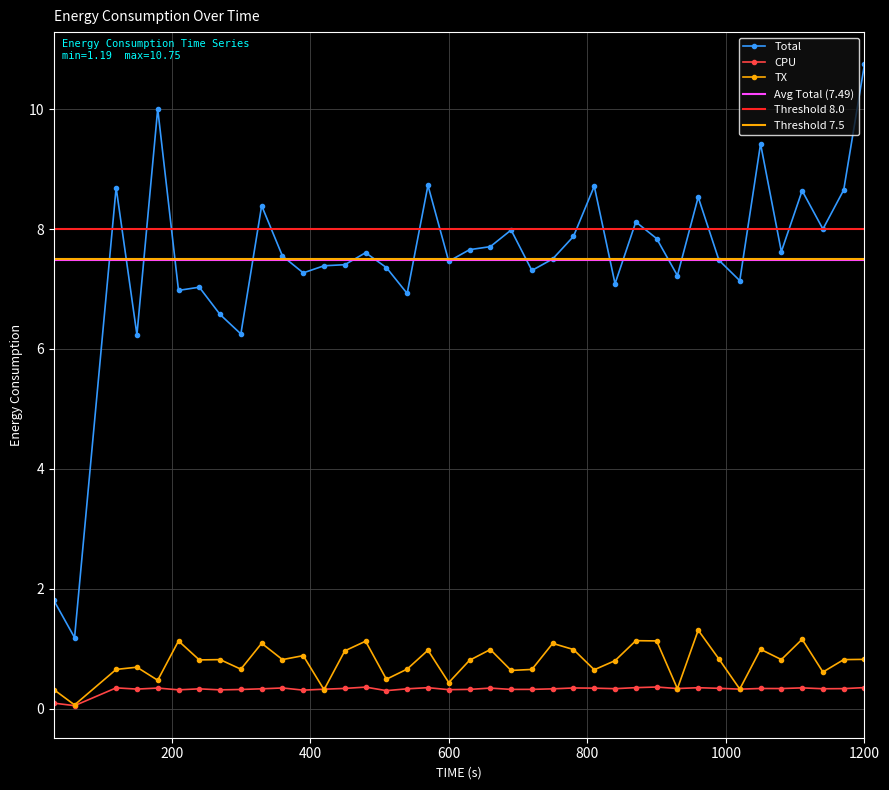

Reading left to right, extract all data points from this chart.

Total: 1.8	1.2	8.7	6.2	10.0	7.0	7.0	6.6	6.2	8.4	7.5	7.3	7.4	7.4	7.6	7.4	6.9	8.7	7.5	7.7	7.7	8.0	7.3	7.5	7.9	8.7	7.1	8.1	7.8	7.2	8.5	7.5	7.1	9.4	7.6	8.6	8.0	8.7	10.7
CPU: 0.1	0.1	0.3	0.3	0.3	0.3	0.3	0.3	0.3	0.3	0.3	0.3	0.3	0.3	0.4	0.3	0.3	0.4	0.3	0.3	0.3	0.3	0.3	0.3	0.3	0.3	0.3	0.4	0.4	0.3	0.3	0.3	0.3	0.3	0.3	0.3	0.3	0.3	0.4
TX: 0.3	0.1	0.7	0.7	0.5	1.1	0.8	0.8	0.7	1.1	0.8	0.9	0.3	1.0	1.1	0.5	0.7	1.0	0.4	0.8	1.0	0.6	0.7	1.1	1.0	0.6	0.8	1.1	1.1	0.3	1.3	0.8	0.3	1.0	0.8	1.2	0.6	0.8	0.8